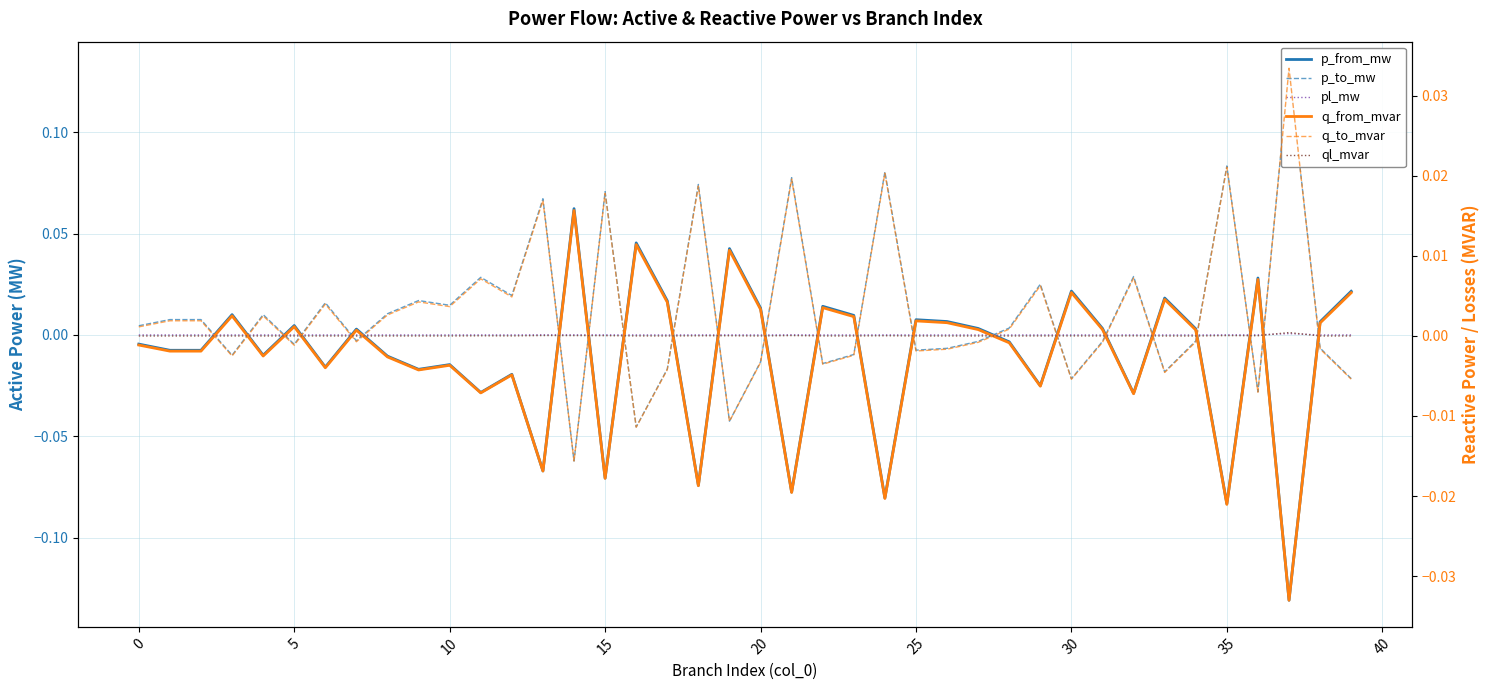

How many values in the p_to_mw series are below 0?

20